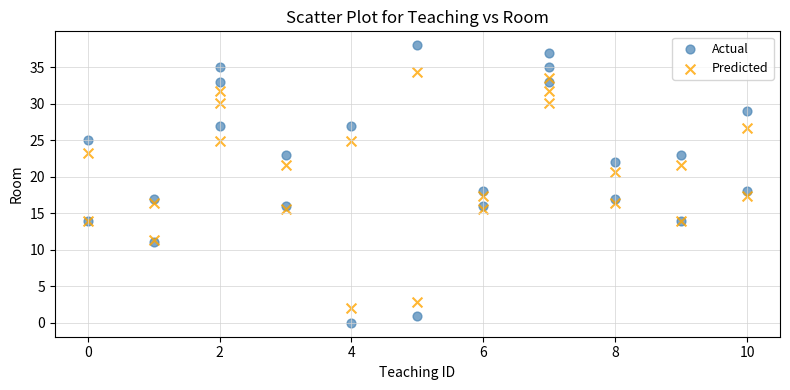

Which series has the largest Y range (max minus min)?

Actual